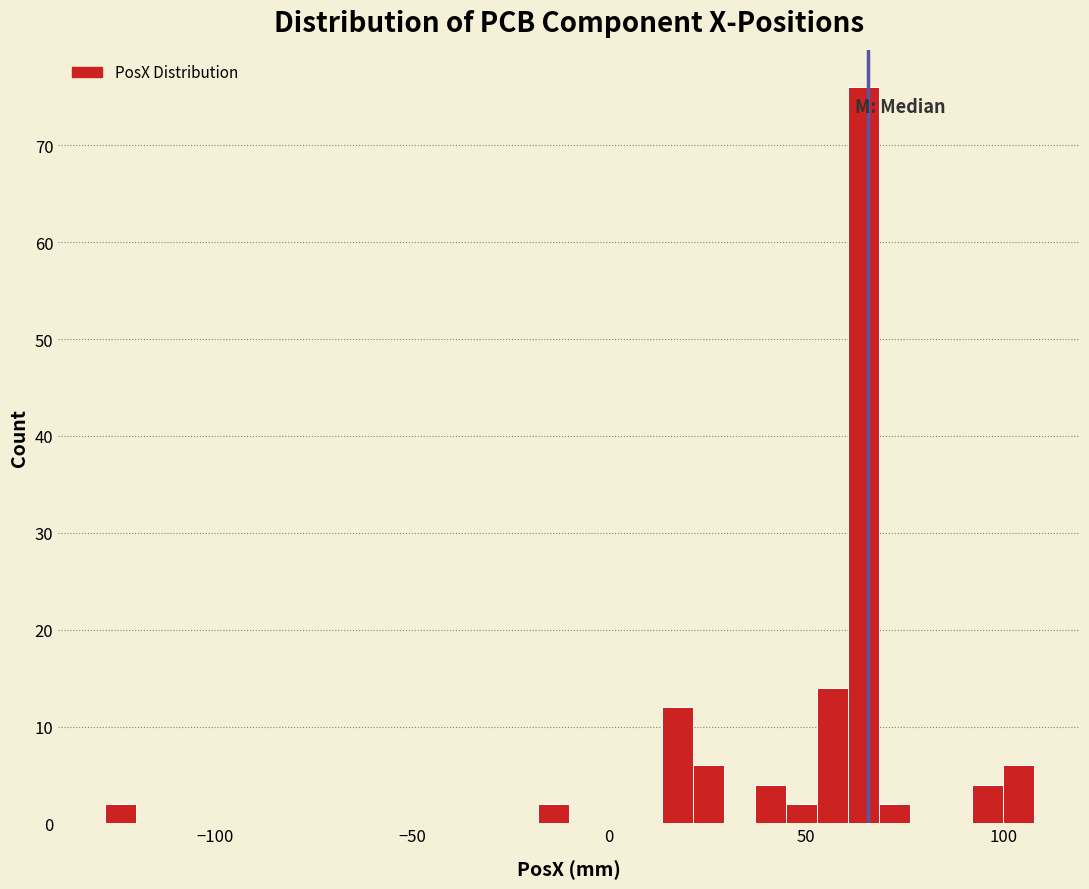

Read against the x-axis, roughly where is the centre of the tallest bar?

65